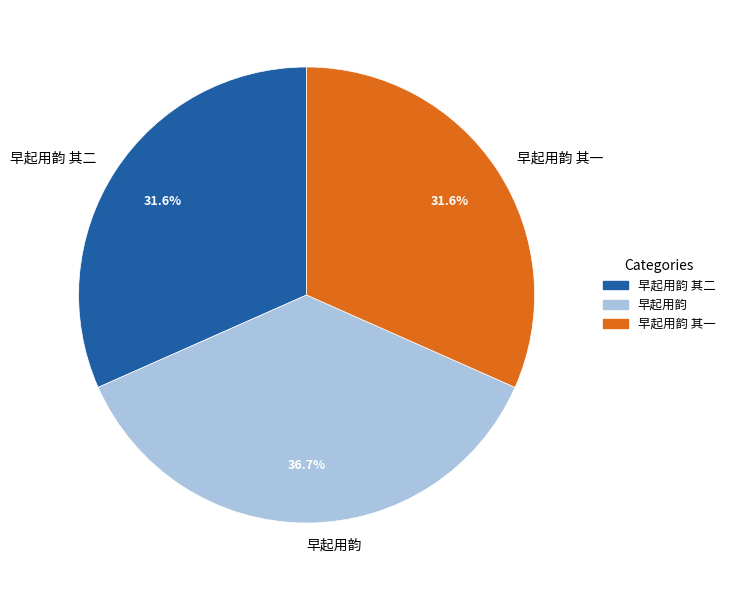

To the nearest percent, what is the average slice percentage?

33%